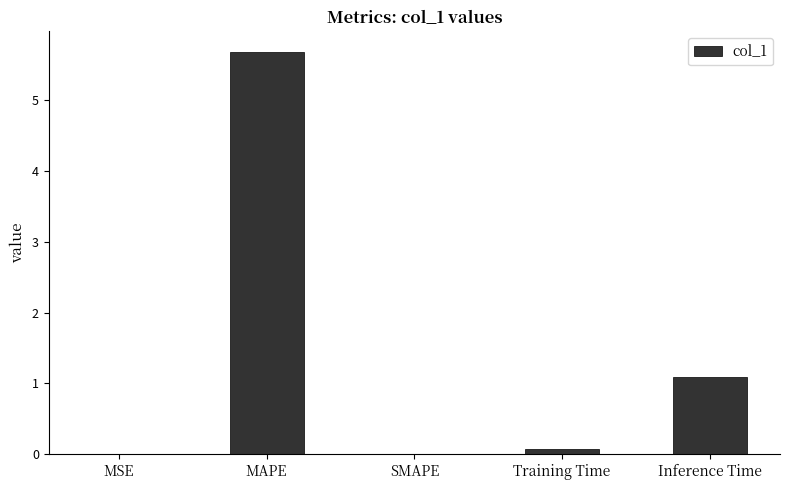

The value at Training Time is 0.1. True or false?

True